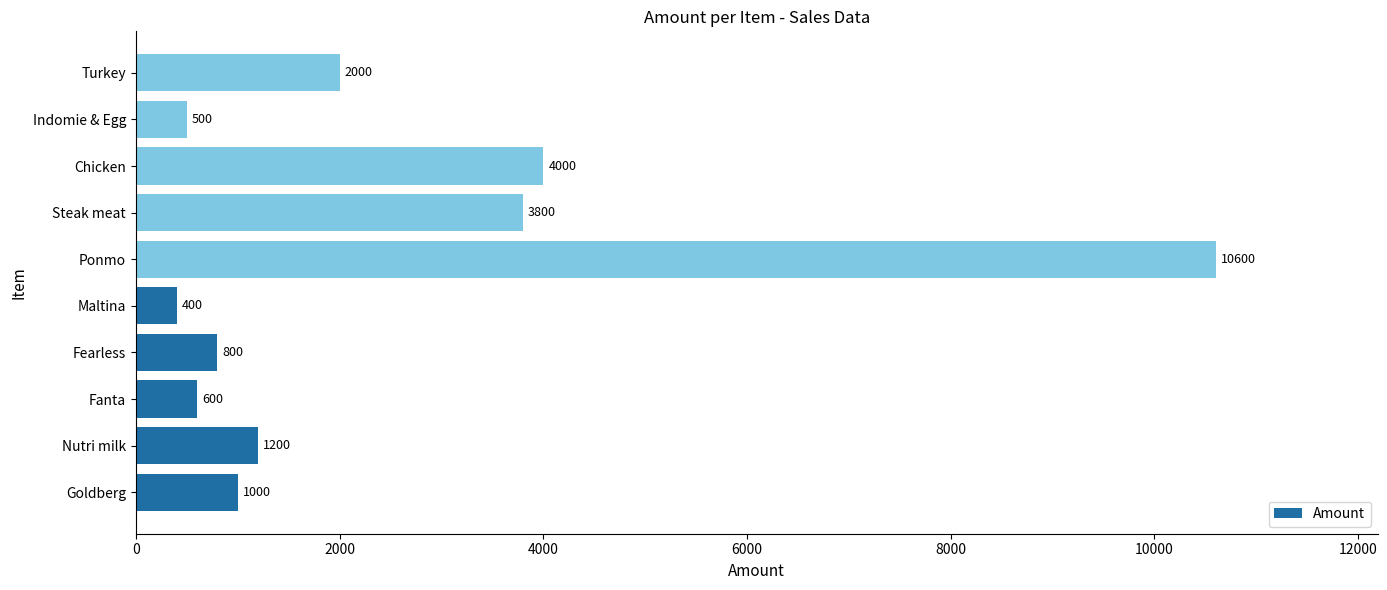

Between Fearless and Turkey, which is larger?

Turkey